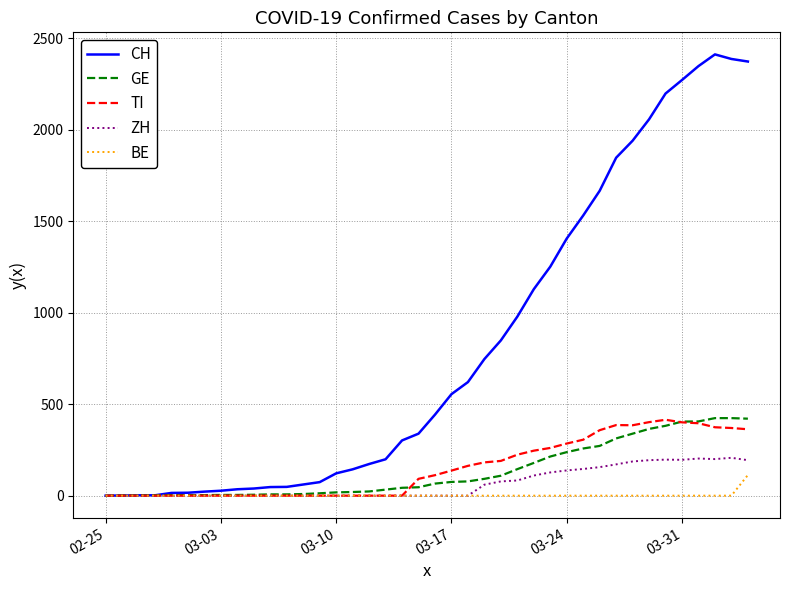

What is the maximum value shown in the chart?

2413